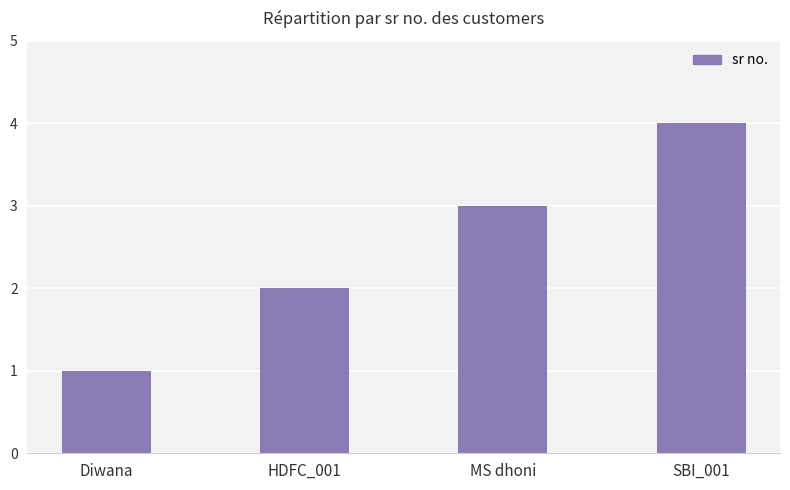

How many data points does each series have?

4